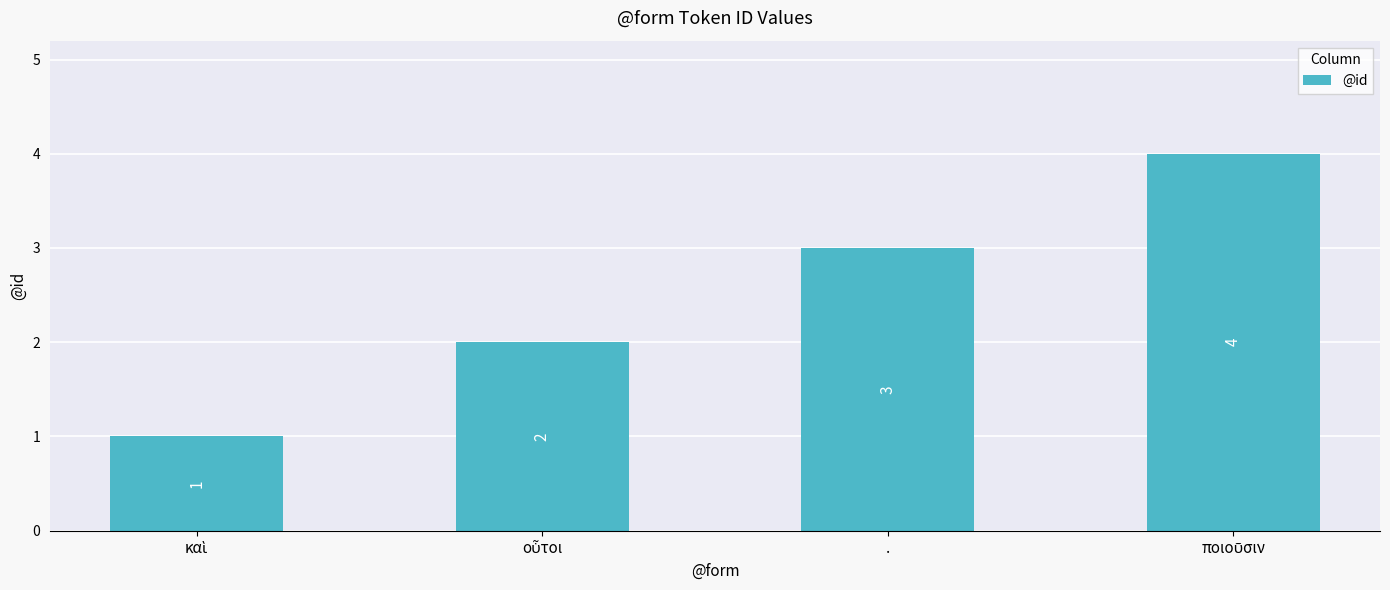

Reading left to right, extract all data points from this chart.

1	2	3	4